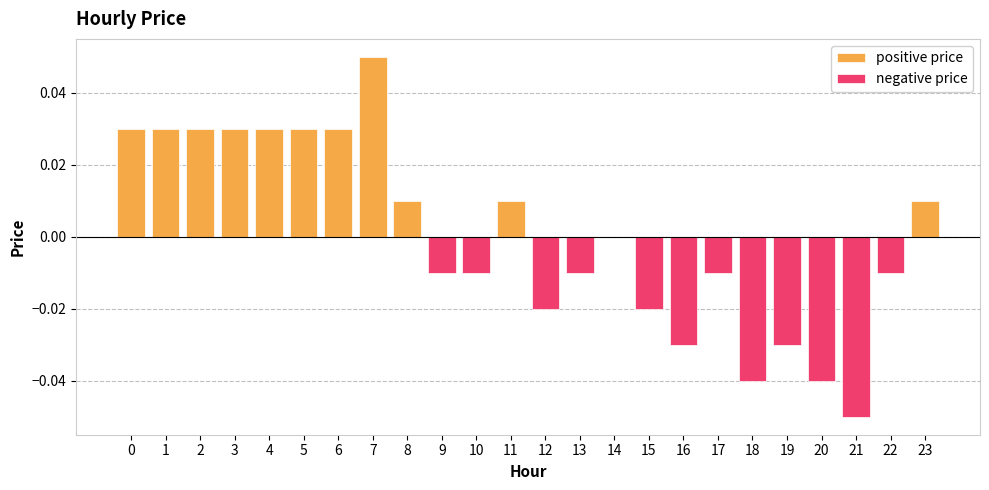

At how many categories does at least one series exceed 0?

11